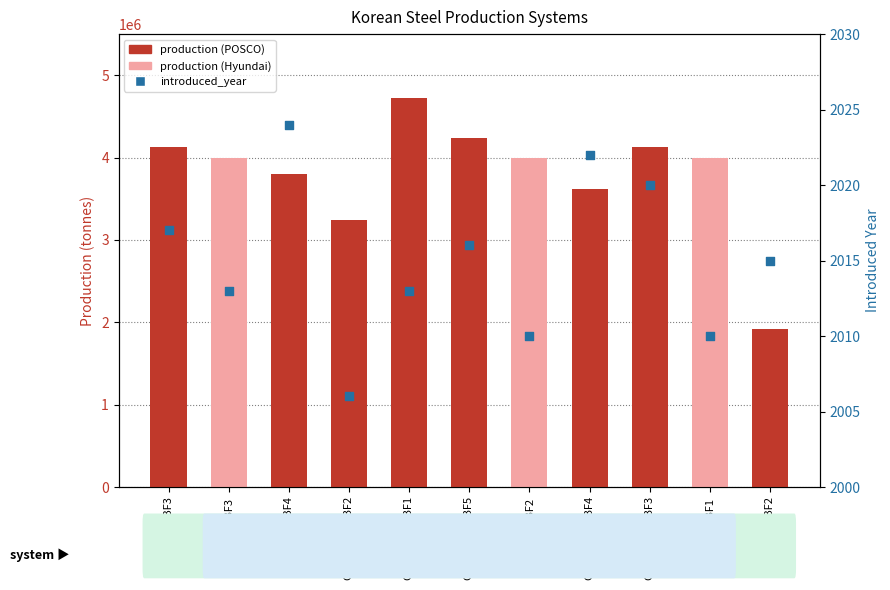

Which series has the largest Y range (max minus min)?

production